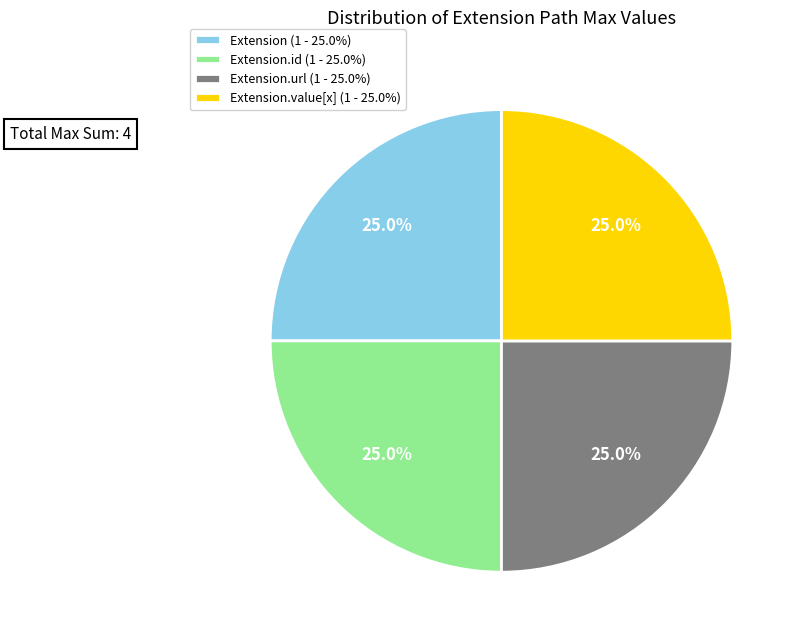

Does Extension.id (1 - 25.0%) account for over 50% of the chart?

No